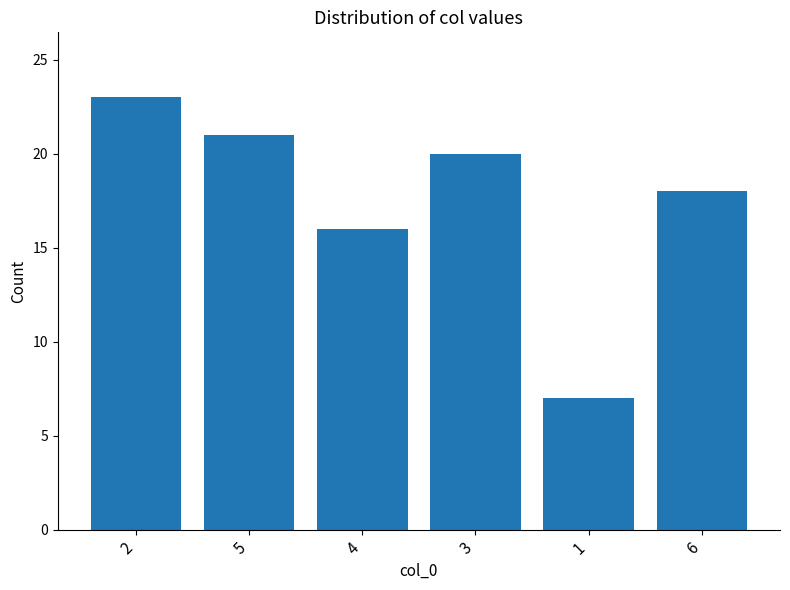

What is the label of the 4th bar from the right?

4